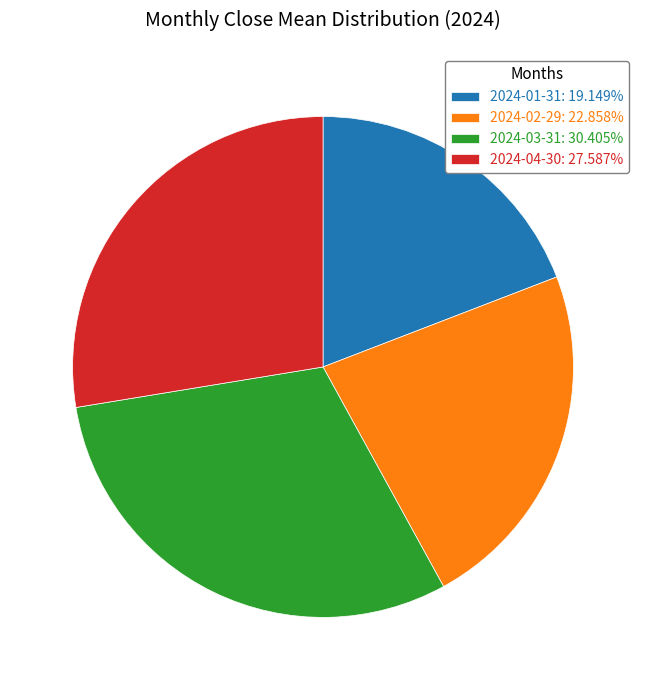

True or false: 2024-01-31 accounts for 28% of the total.

False